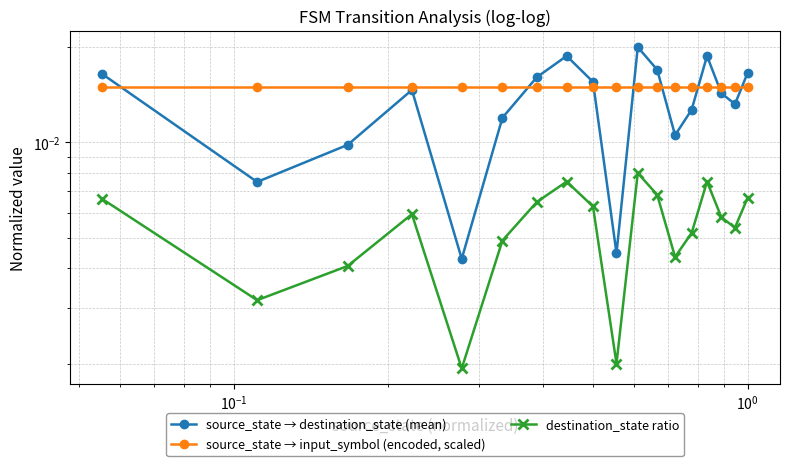

Count the source_state → destination_state (mean) values in the range 0 to 1.

18